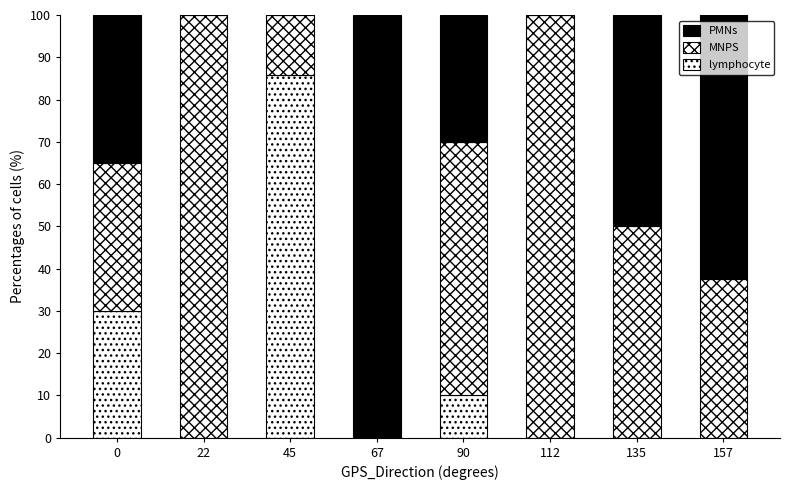

Are the bars grouped side by side (vs. stacked)?

No